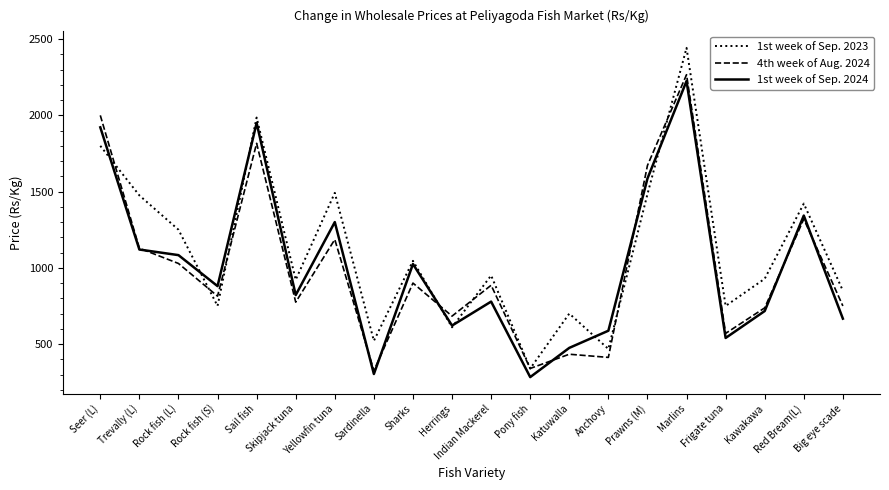

Is the value of 4th week of Aug. 2024 at Sharks greater than the value of 1st week of Sep. 2024 at Marlins?

No